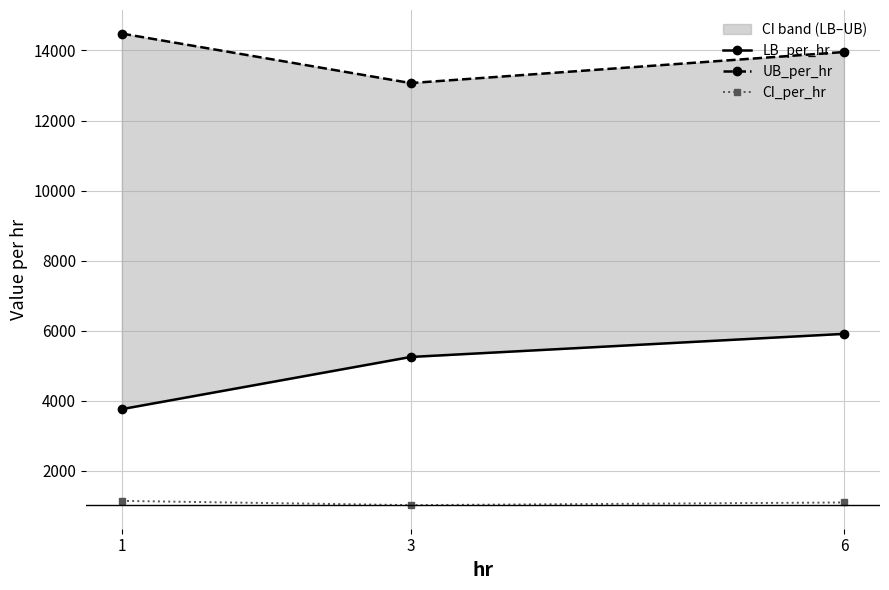

Rank the series at 6 from lowest to highest value.

CI_per_hr, LB_per_hr, UB_per_hr